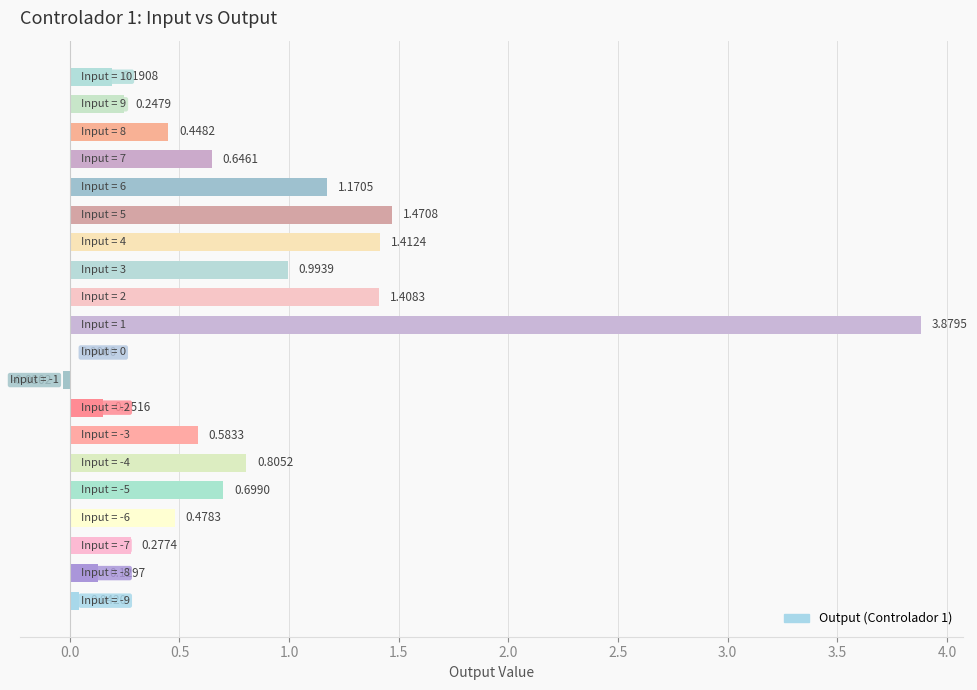

What is the sum of all values?

15.0